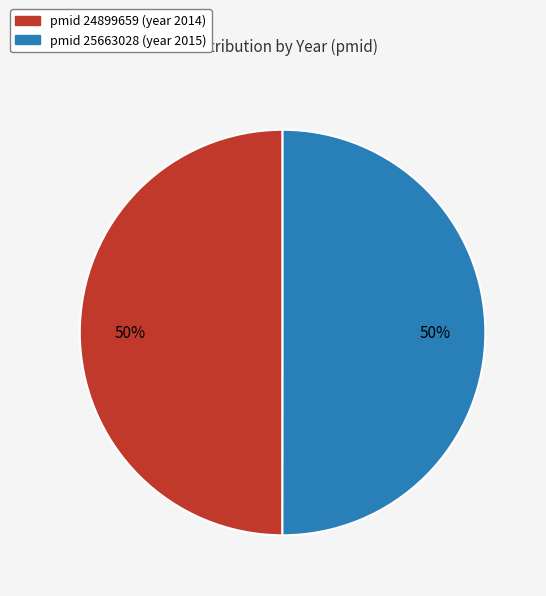

To the nearest percent, what is the average slice percentage?

50%